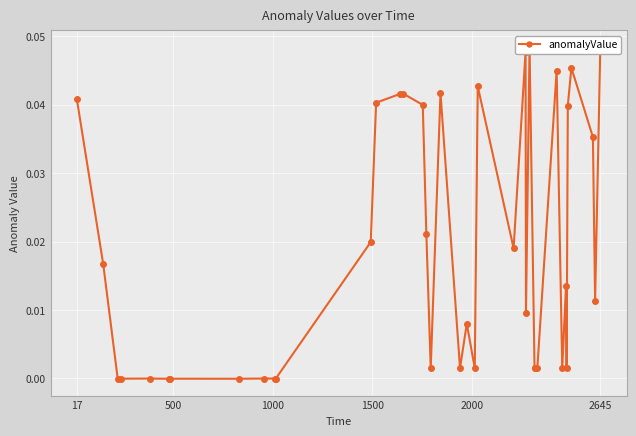

How many points are higher than both their immediate neighbors (excluding endpoints)?

12